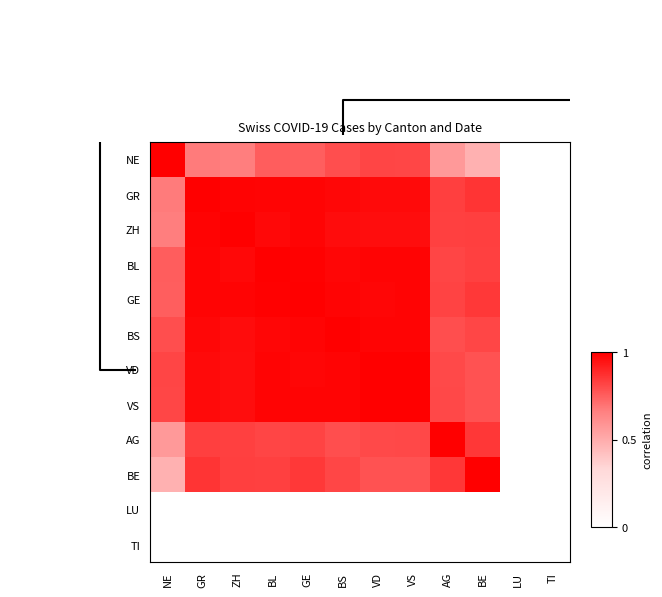

At how many categories does at least one series exceed 0?

10